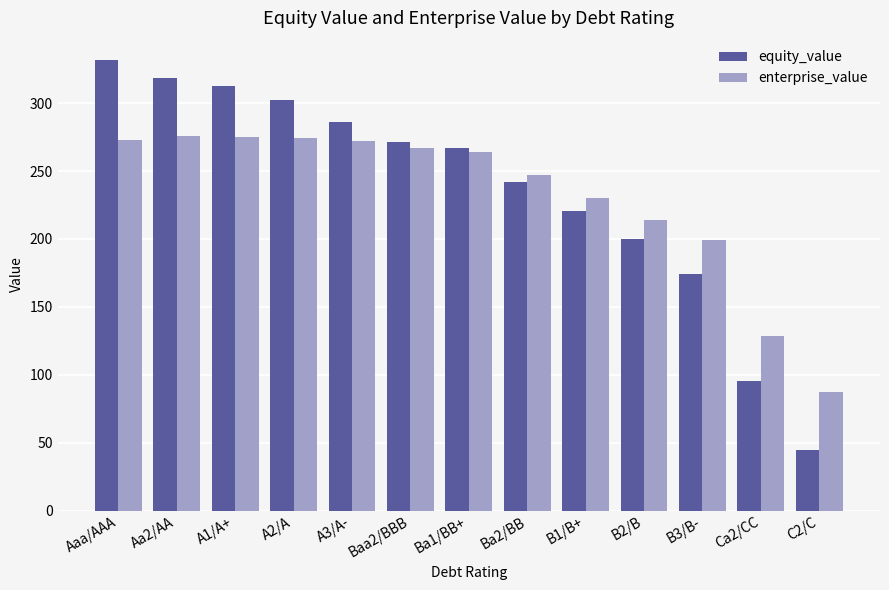

Which series has the widest spread of values?

equity_value